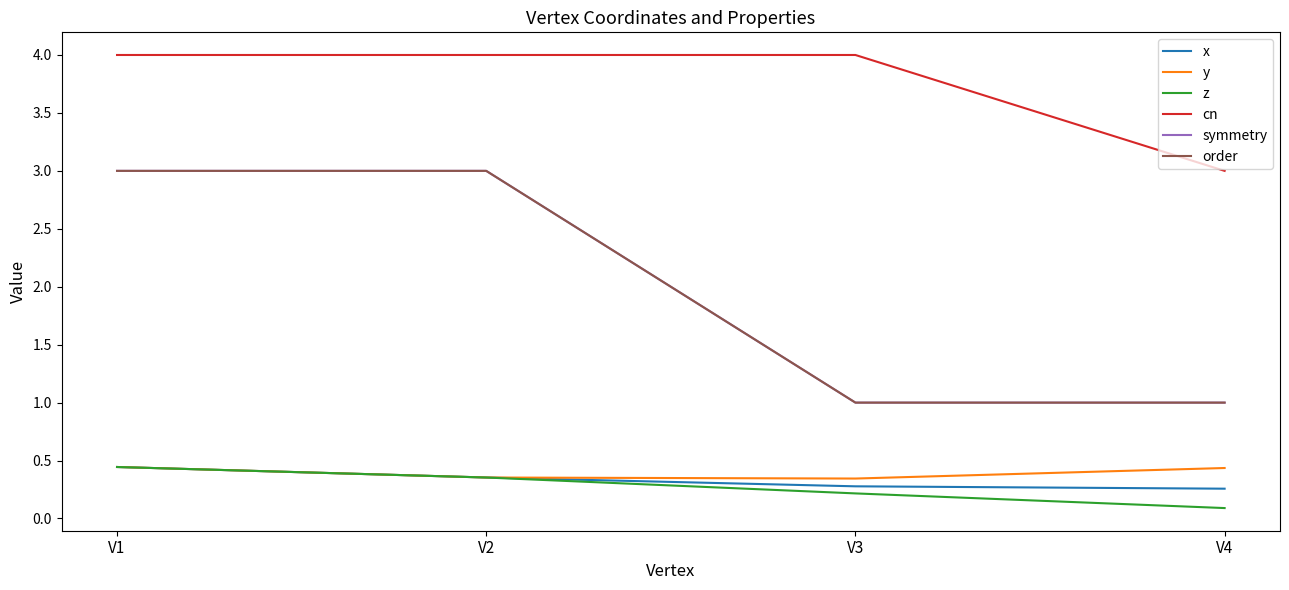

Does the chart display data point markers on the line(s)?

No